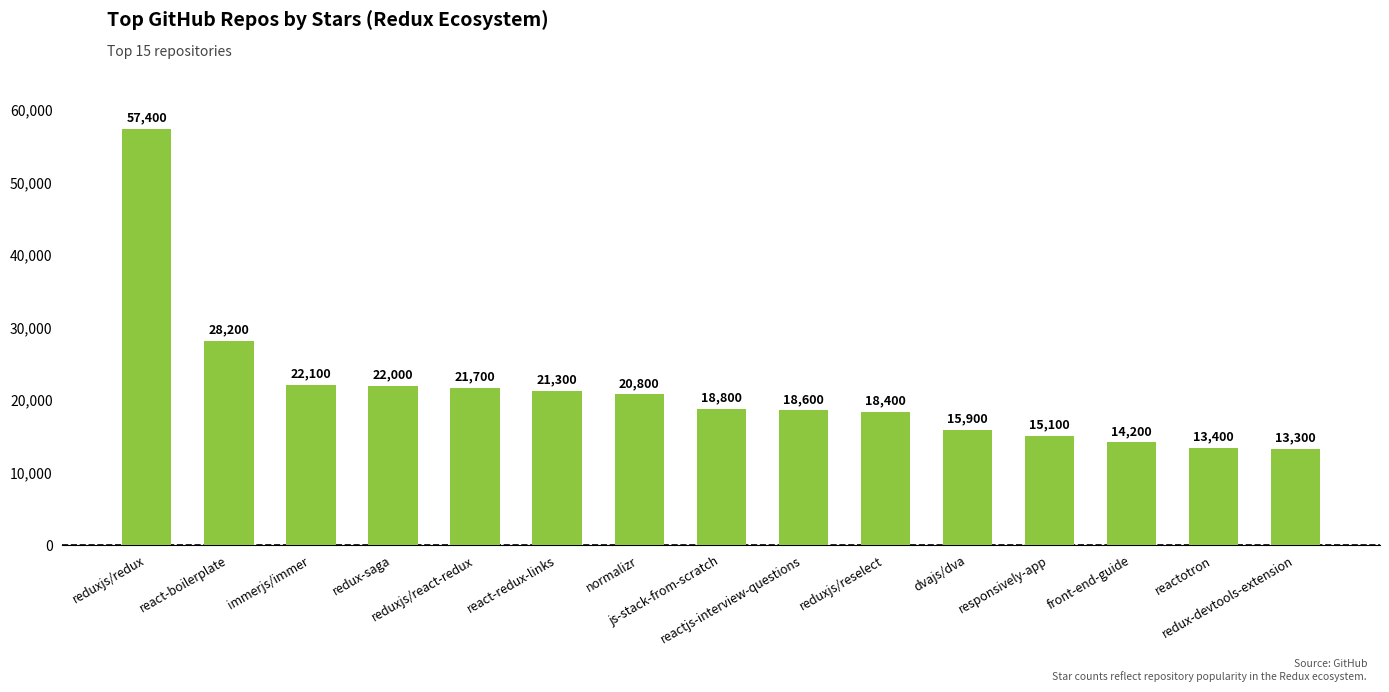

List the labels in order of value, smallest first.

redux-devtools-extension, reactotron, front-end-guide, responsively-app, dvajs/dva, reduxjs/reselect, reactjs-interview-questions, js-stack-from-scratch, normalizr, react-redux-links, reduxjs/react-redux, redux-saga, immerjs/immer, react-boilerplate, reduxjs/redux